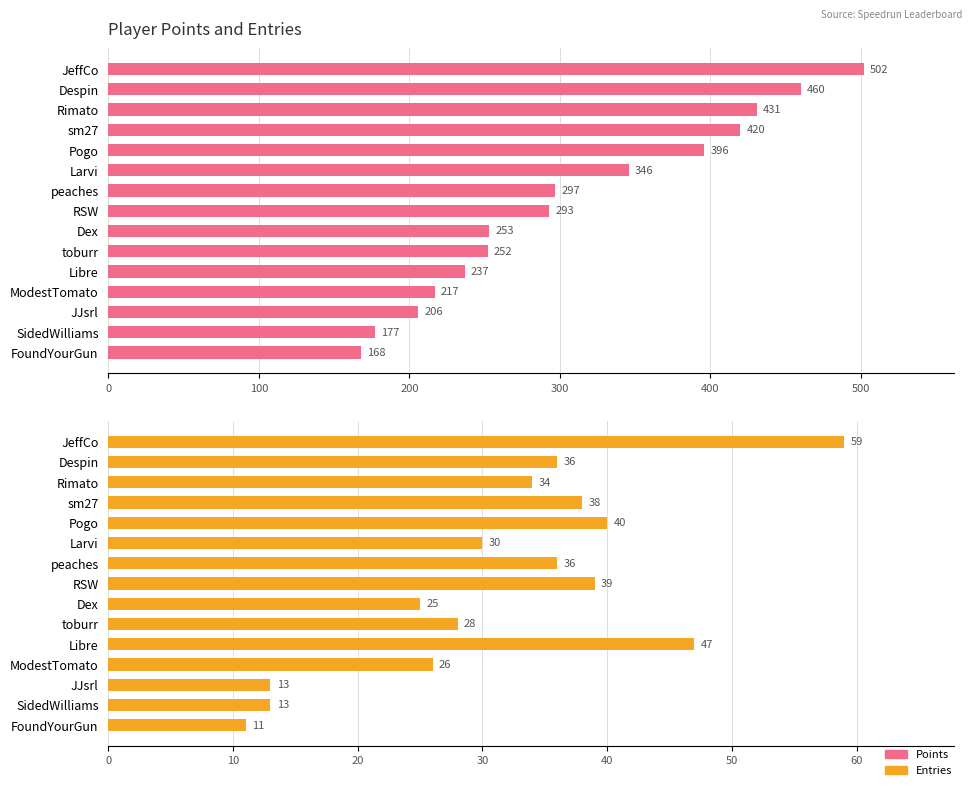

Which has a higher value, RSW or Larvi?

Larvi